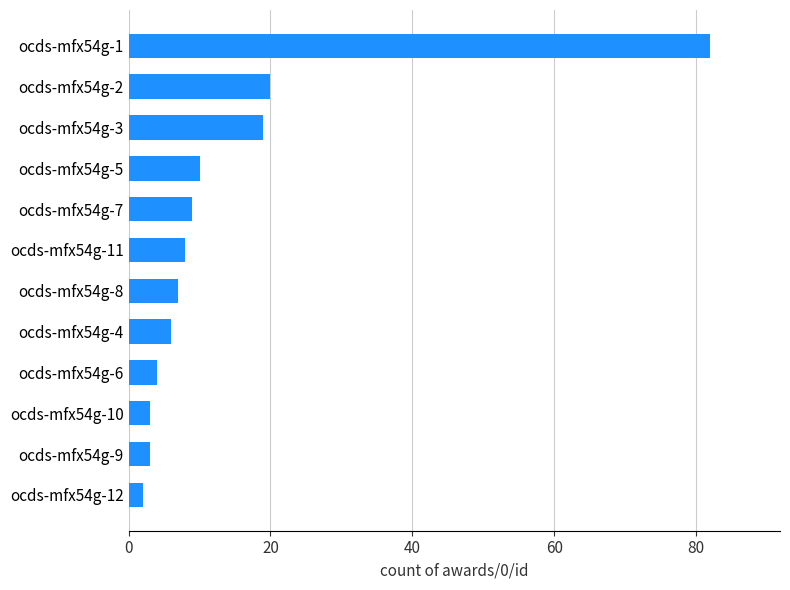

What is the difference between the values at ocds-mfx54g-8 and ocds-mfx54g-2?

13